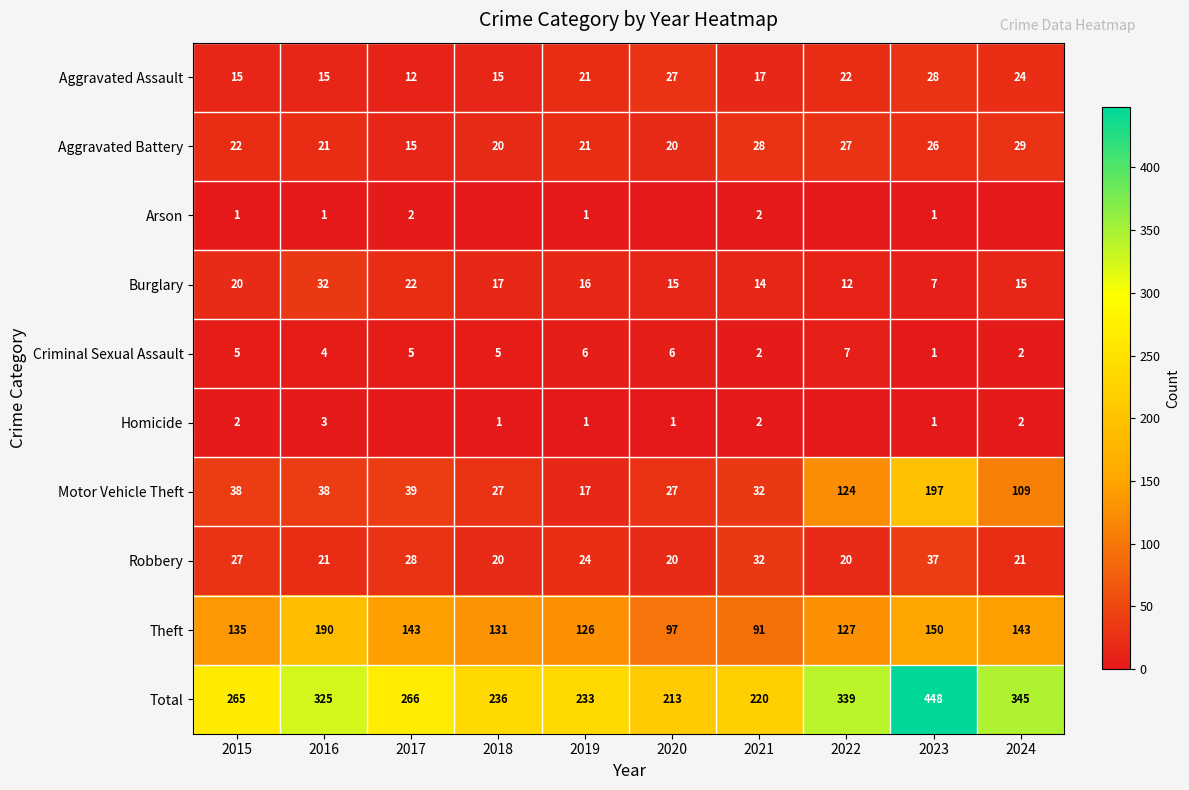

The value of Criminal Sexual Assault at 2018 is 2. True or false?

False